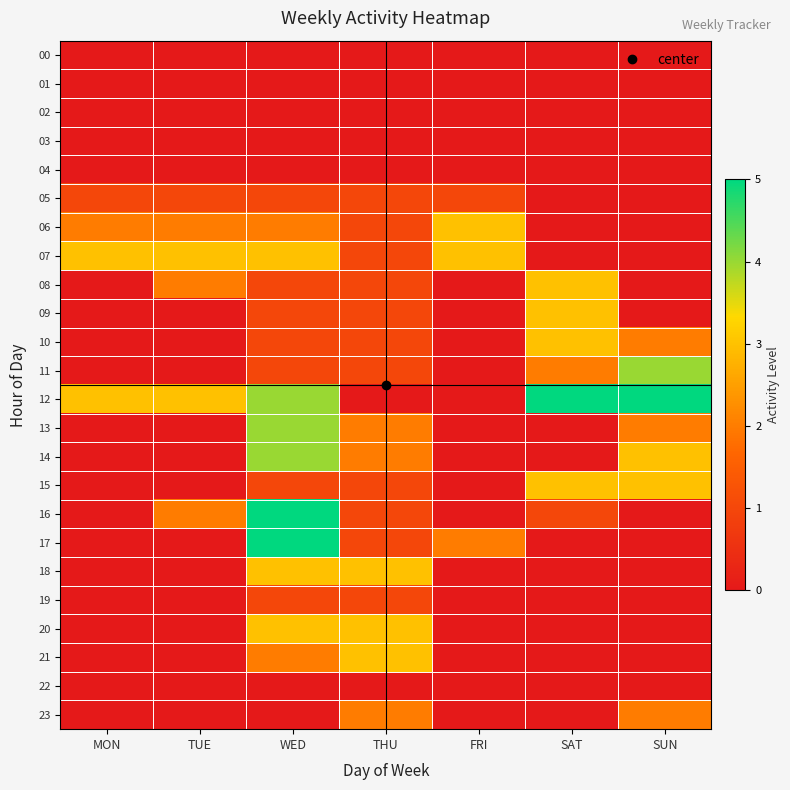

What is the spread (max minus min) of values at FRI?

3